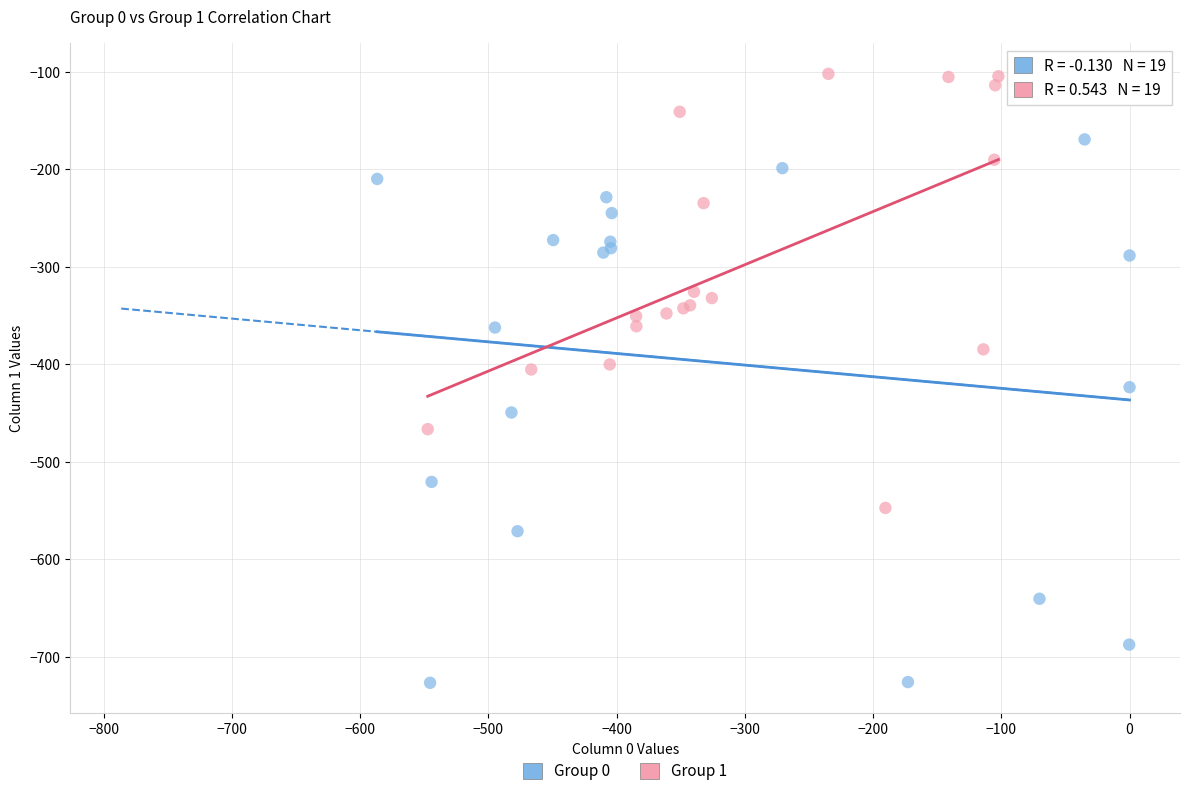

Which series contains the lowest Y value?

Group 0